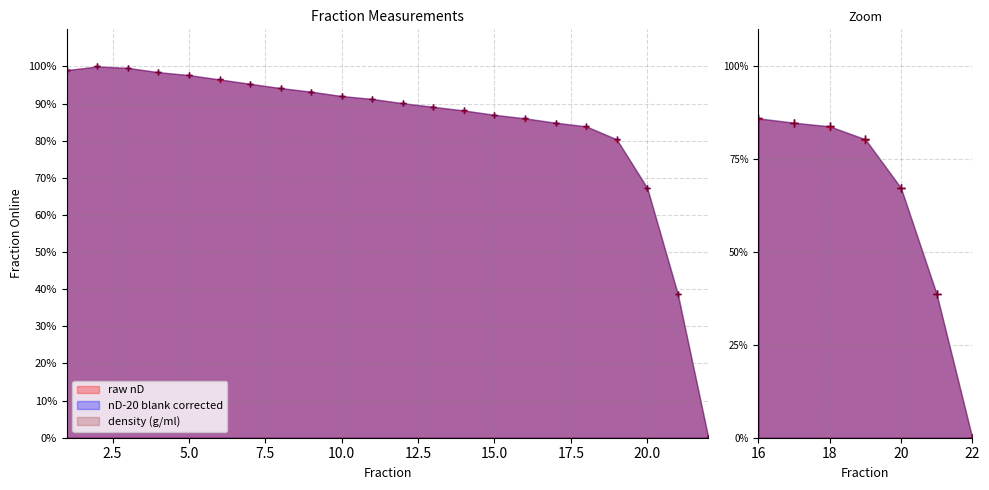

What is the sum of all density (g/ml) values?

1853.1